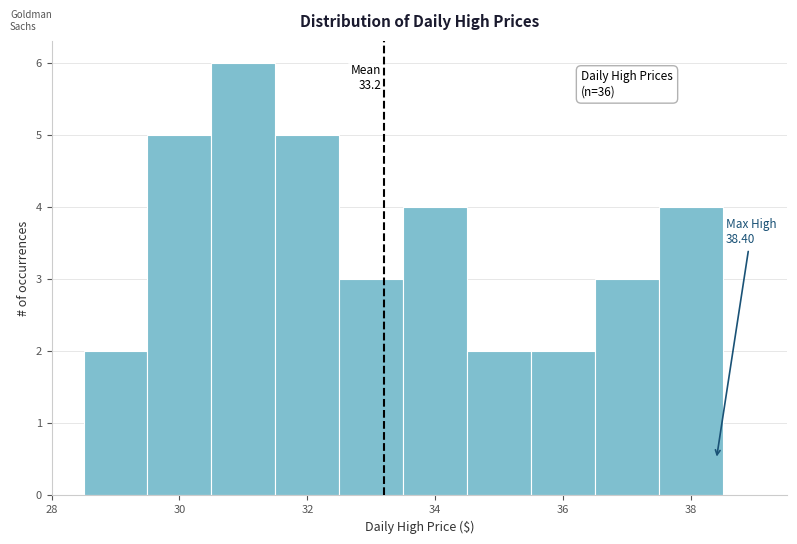

Over which range of the x-axis is the bar tallest?

30.5 to 31.5